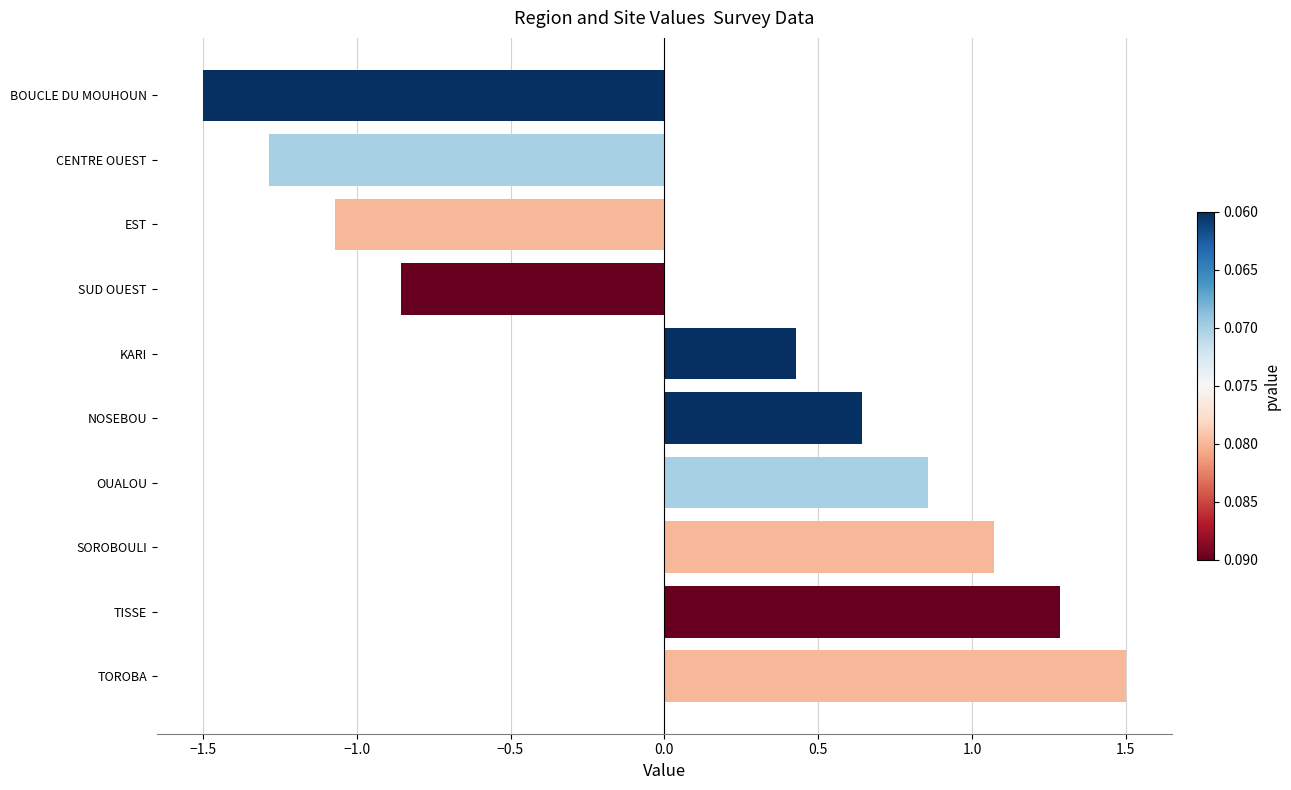

What is the change in value from OUALOU to TOROBA?

+0.6